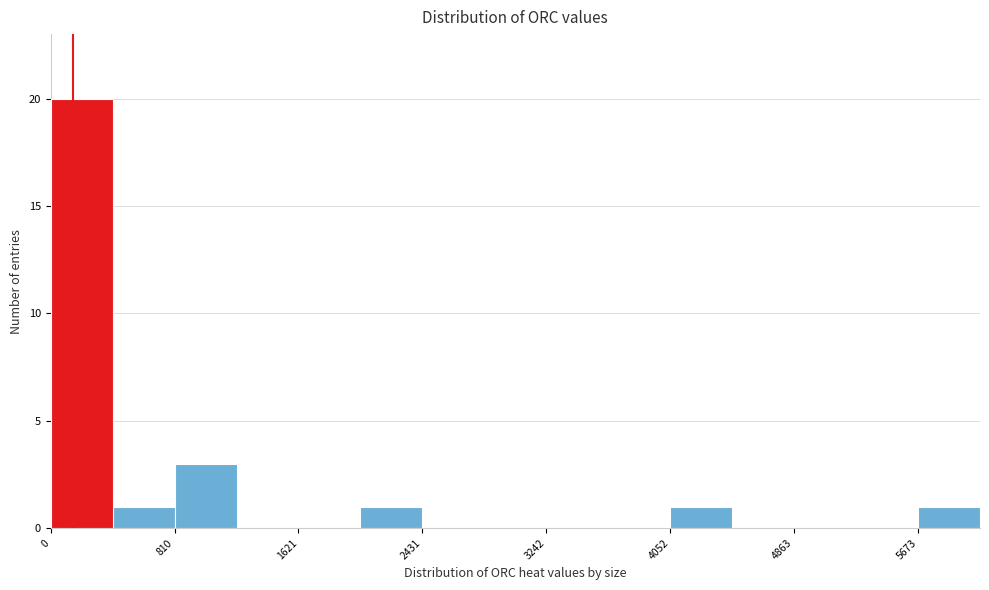

Which range on the x-axis has the tallest bar?

0 to 400